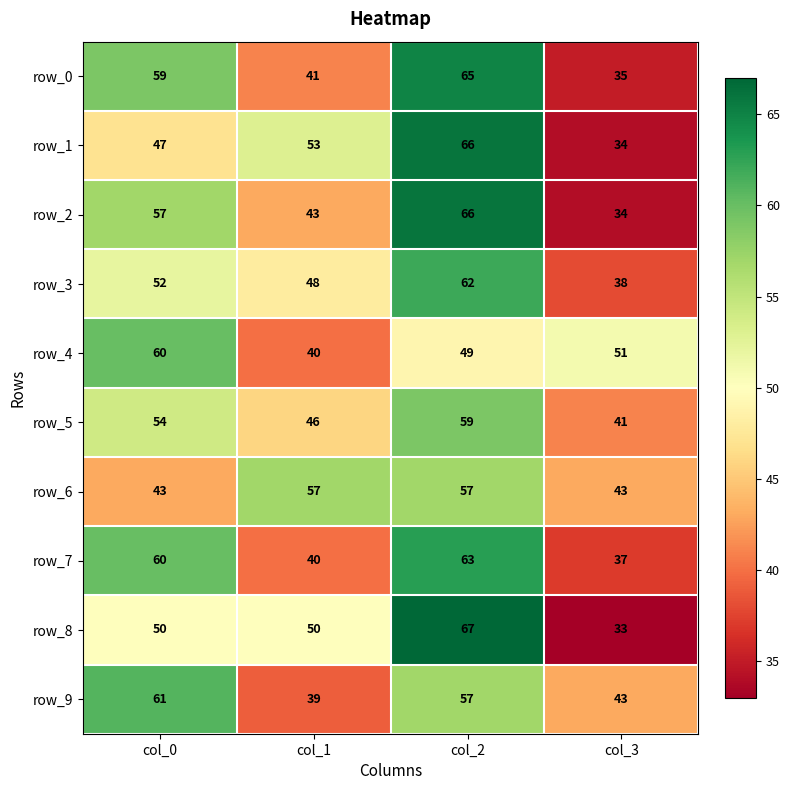

What is the minimum value shown in the chart?

33